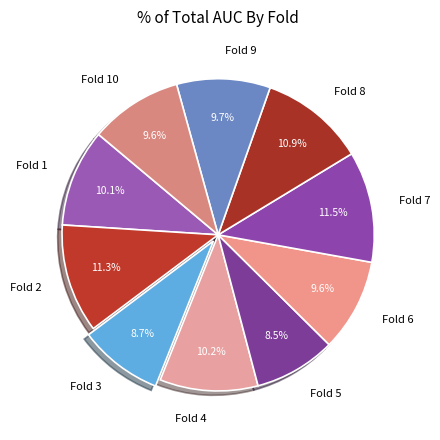

True or false: Fold 4 accounts for 1% of the total.

False